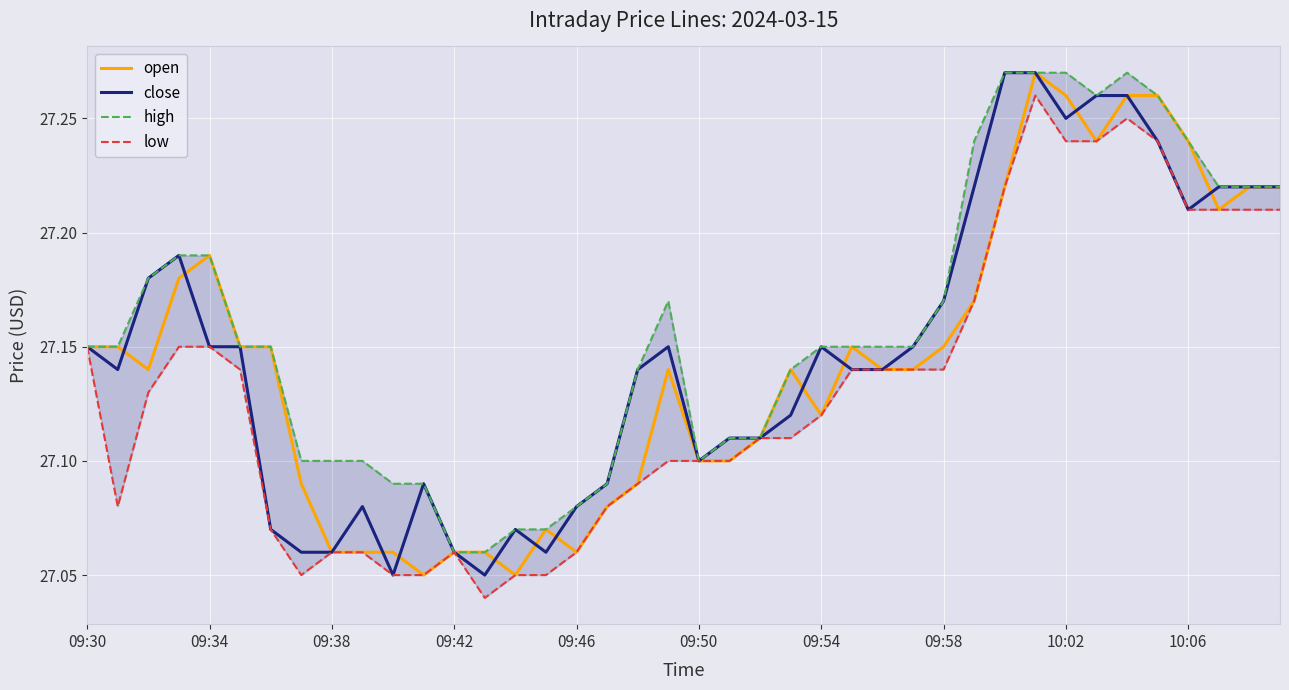

True or false: high and close intersect in this chart.

False